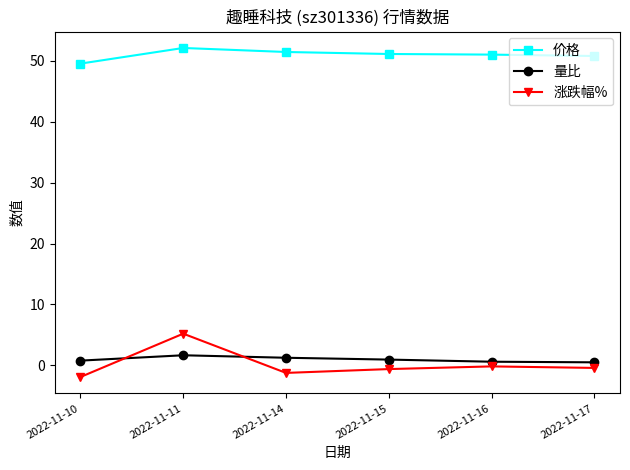

What is the difference between the highest and lowest values at 2022-11-10?

51.5